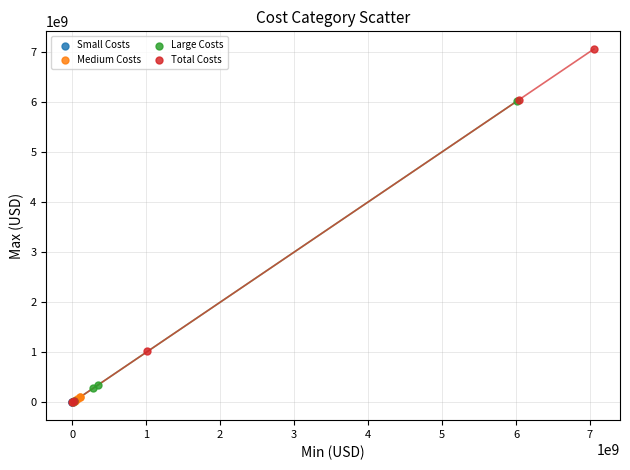

Which series reaches the maximum Y coordinate?

Total Costs